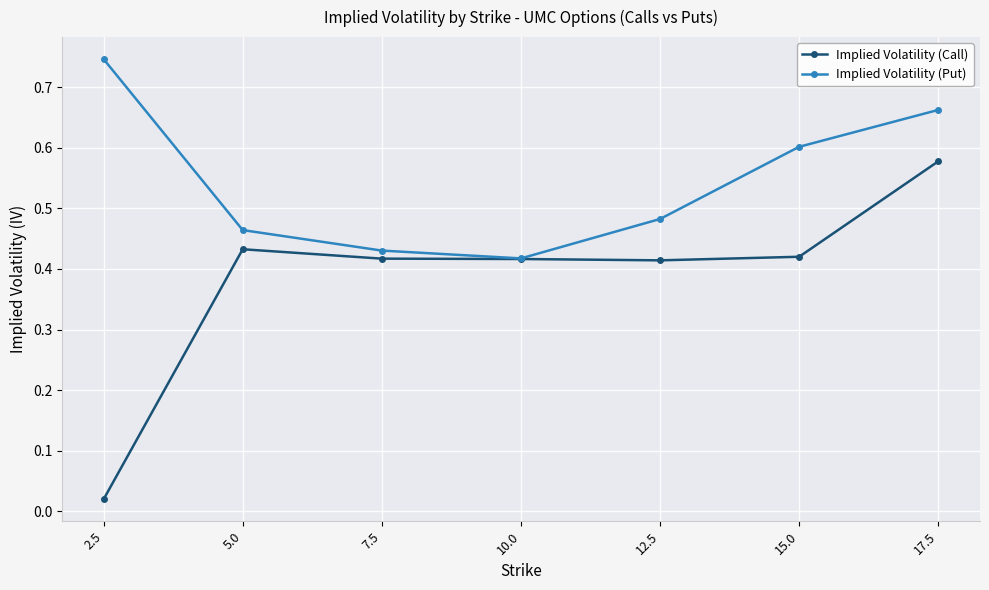

Which category has the lowest value across all series?

2.5